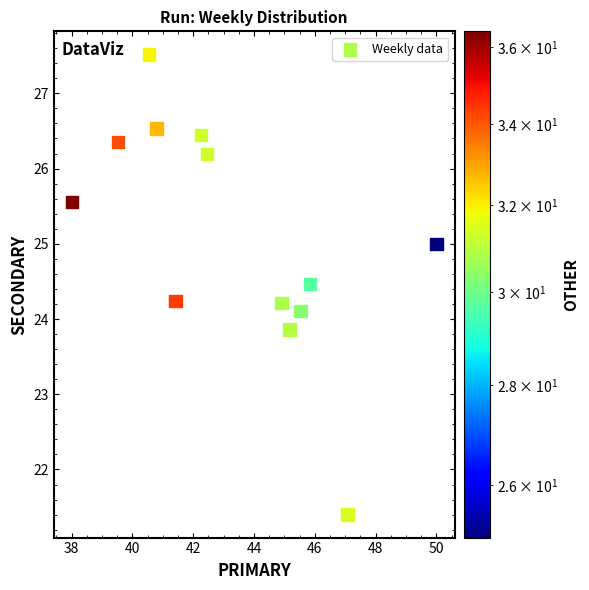

What is the range of Y values (max minus min)?

6.1